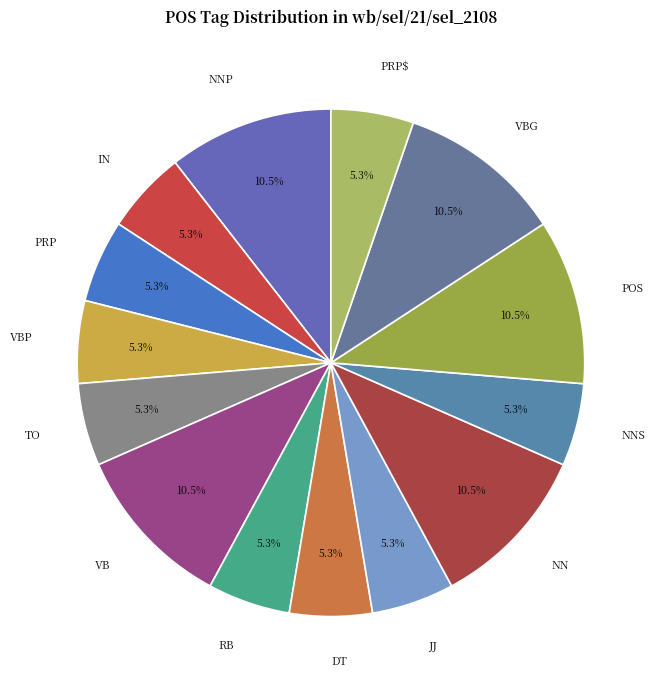

Combined, do VBG and NN account for over 50%?

No